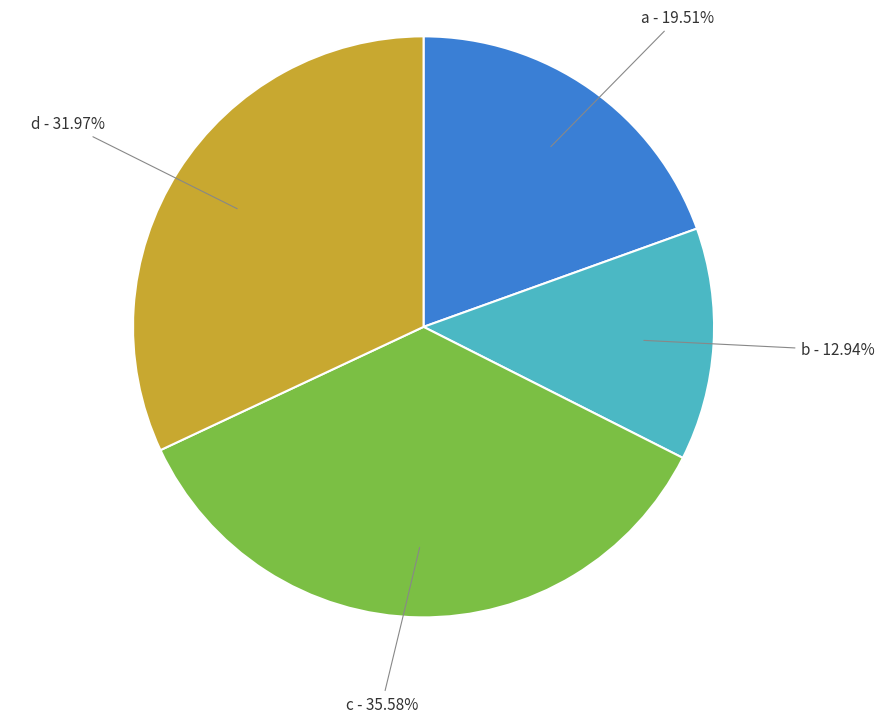

To the nearest percent, what portion does c represent?

36%